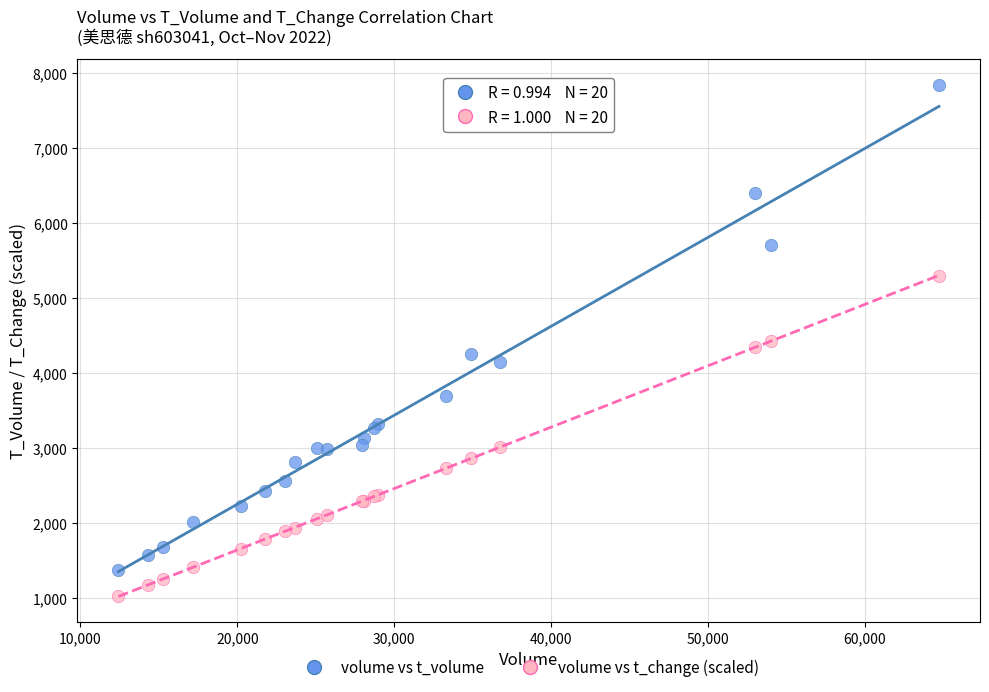

Which series reaches the maximum Y coordinate?

volume vs t_volume